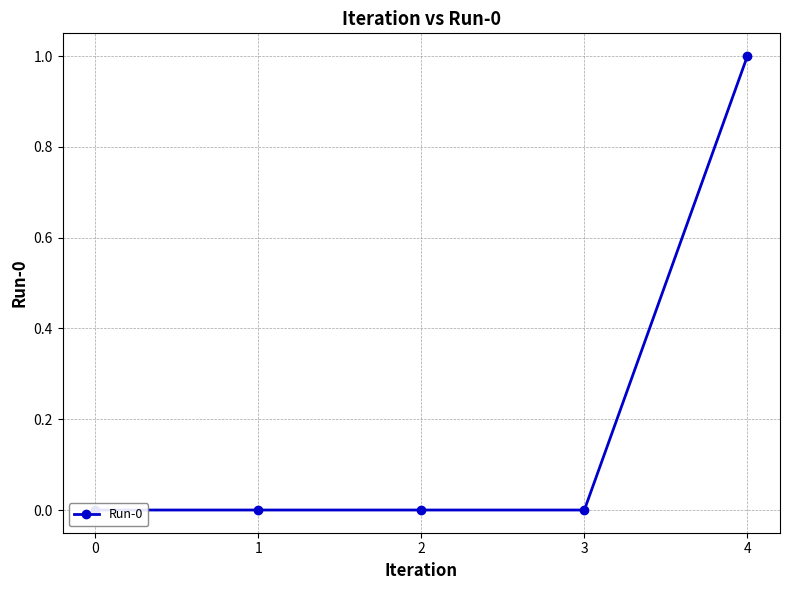

Reading left to right, list all the values displayed in this chart.

0=0	1=0	2=0	3=0	4=1